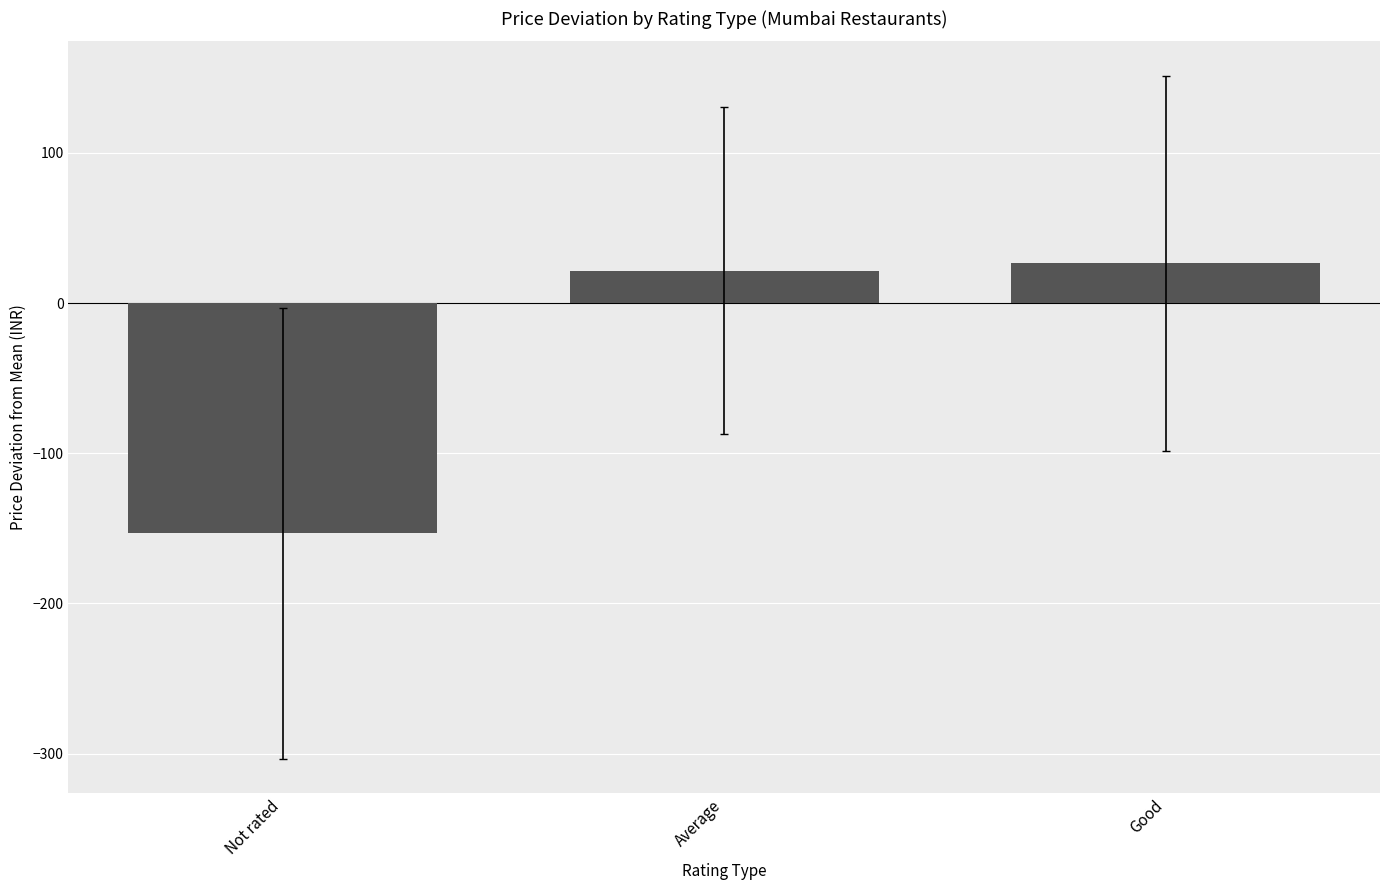

What is the greatest value displayed?

26.7